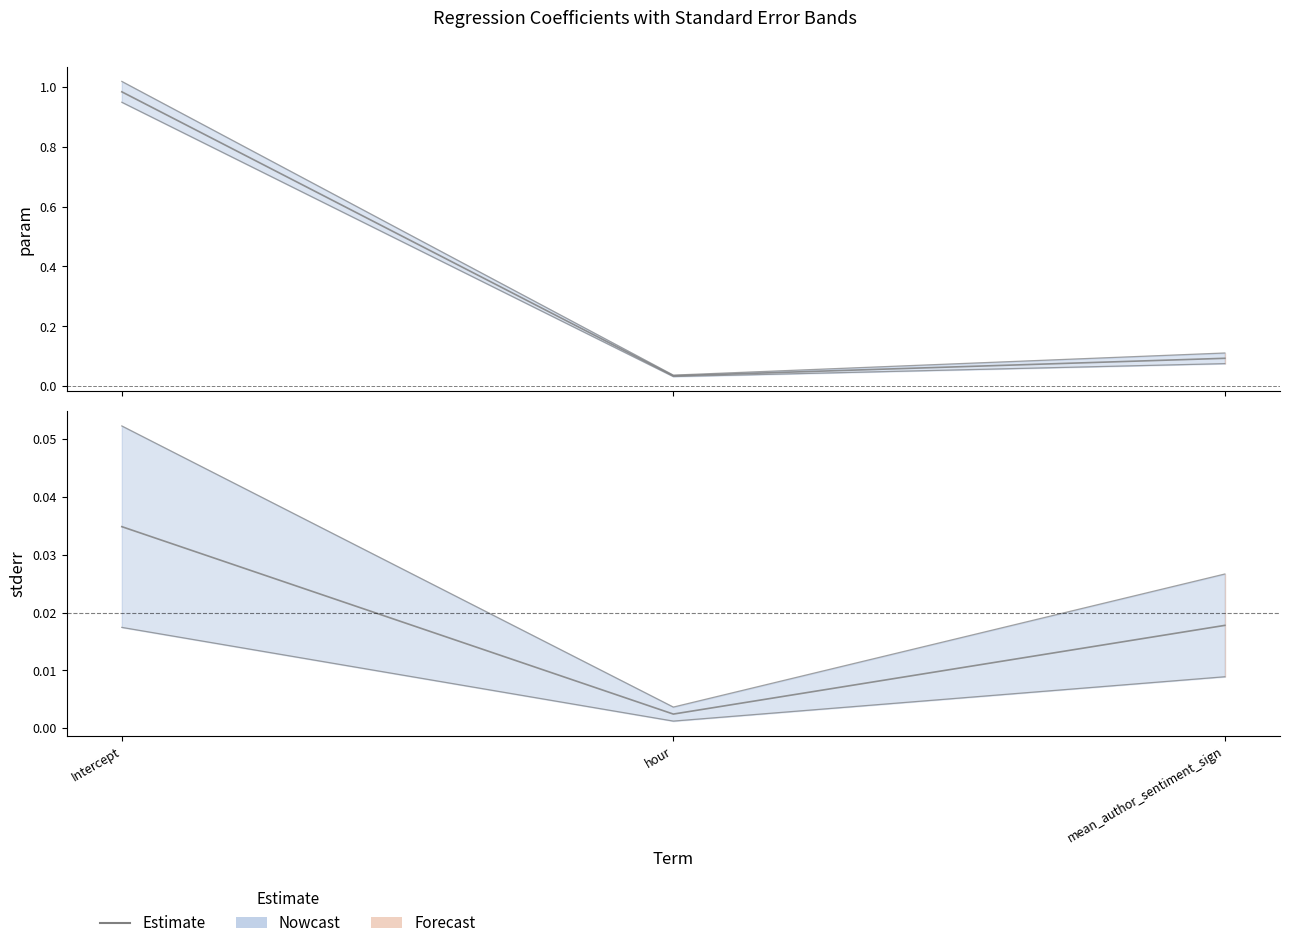

The value at mean_author_sentiment_sign is 0.0. True or false?

False